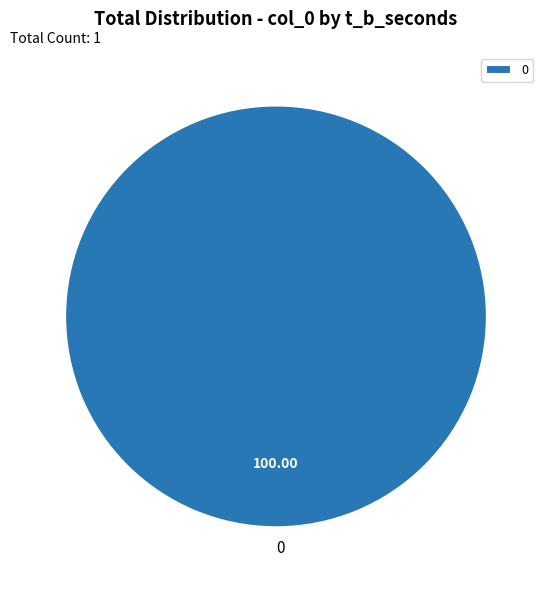

Is there a majority slice in this chart?

Yes